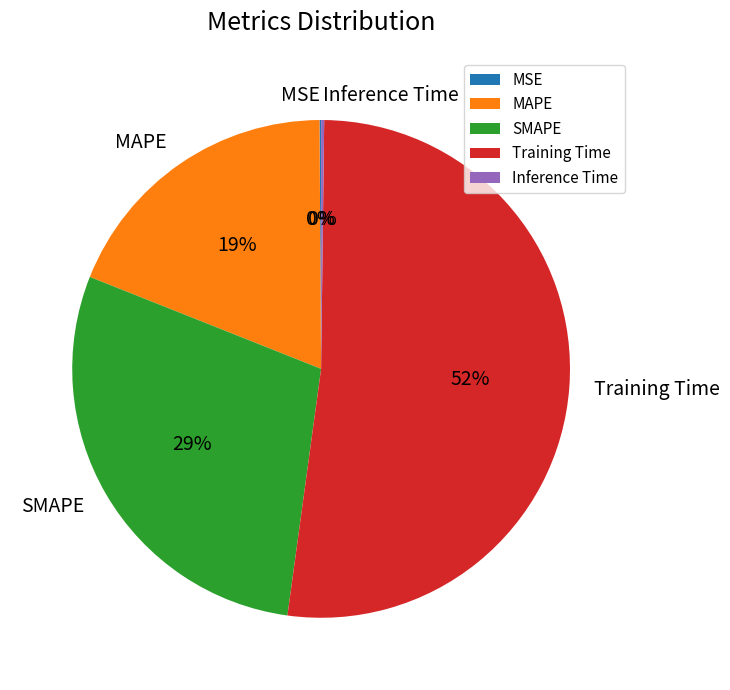

The MAPE slice represents 14% of the pie. True or false?

False